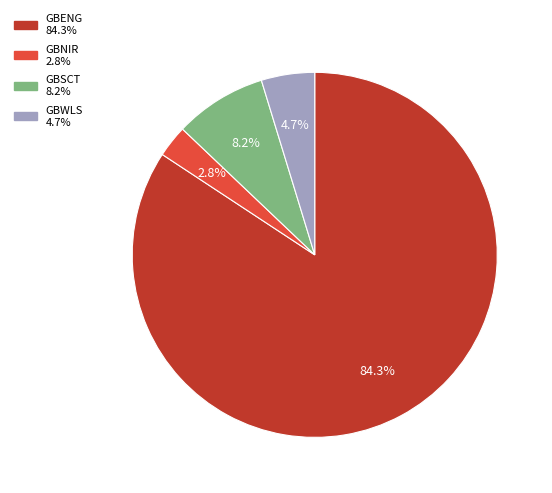

Approximately how many times larger is the value at GBSCT compared to GBNIR?

2.9